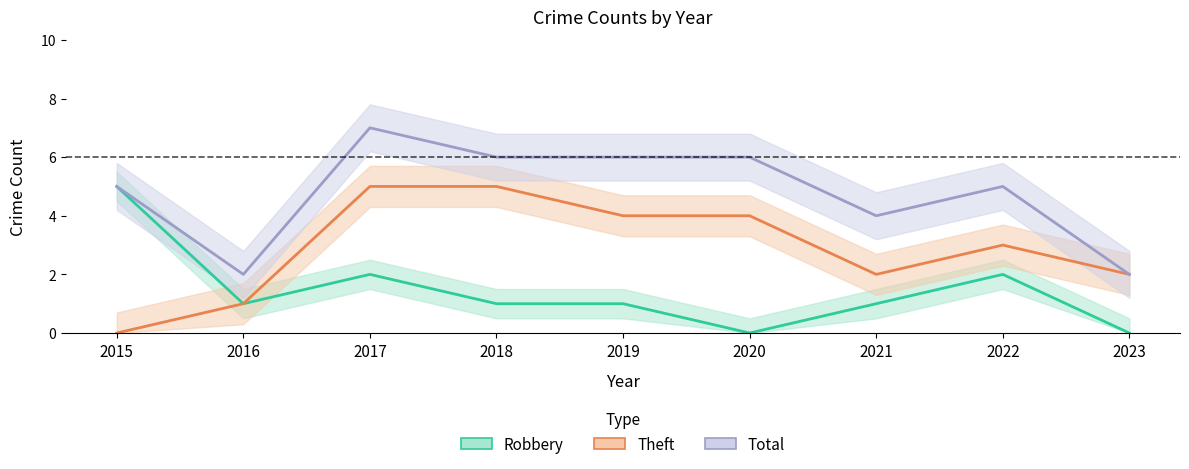

At which category does the chart reach its minimum across all series?

2020